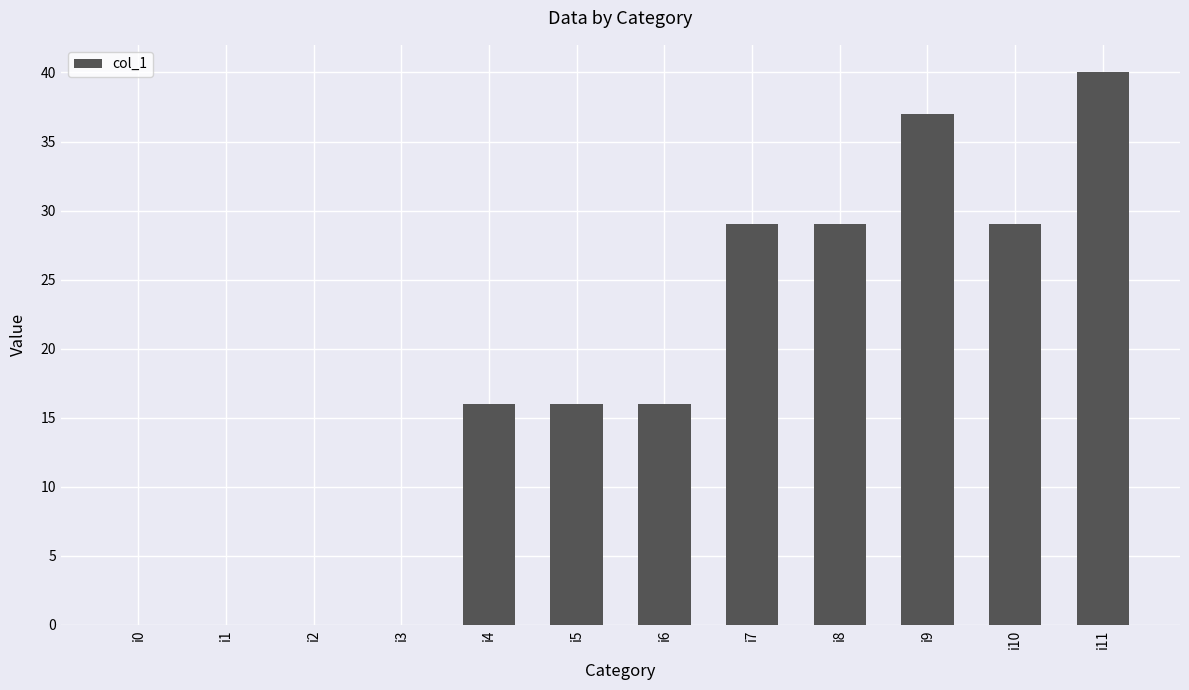

Reading left to right, extract all data points from this chart.

0	0	0	0	16	16	16	29	29	37	29	40